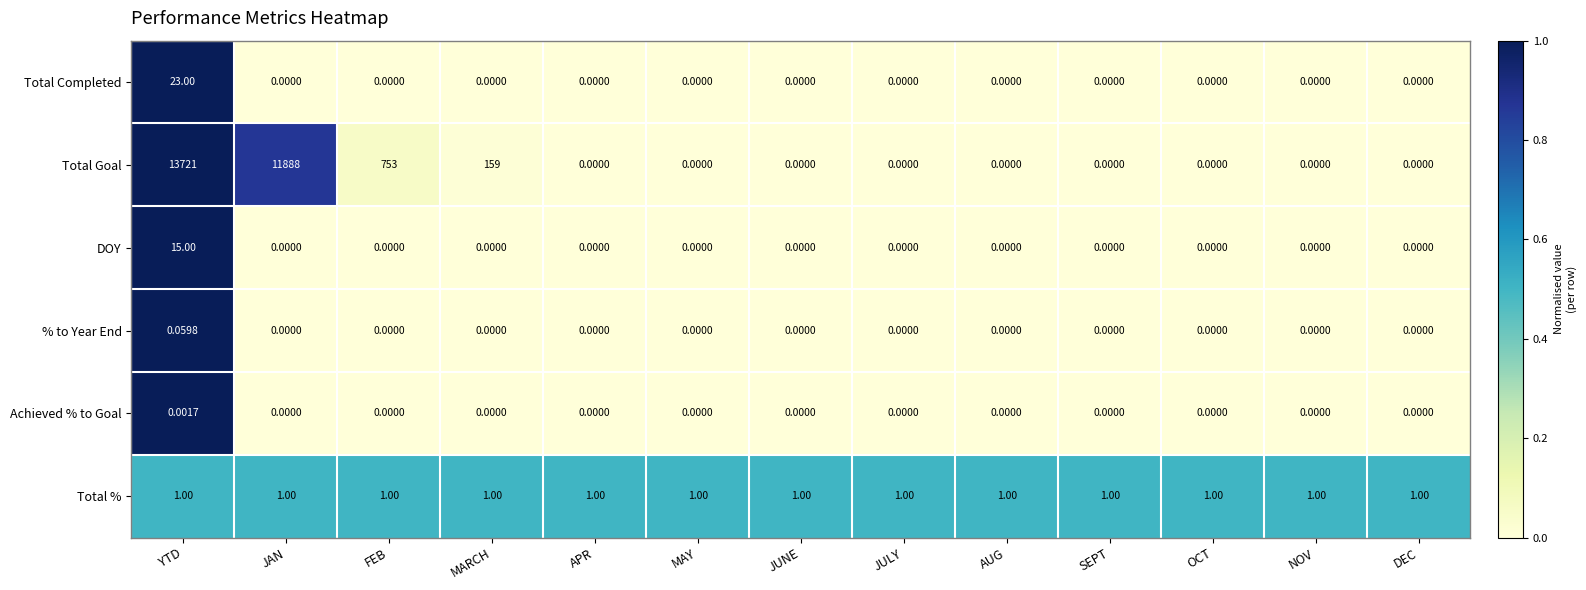

Which series has the largest total across all categories?

Total Goal